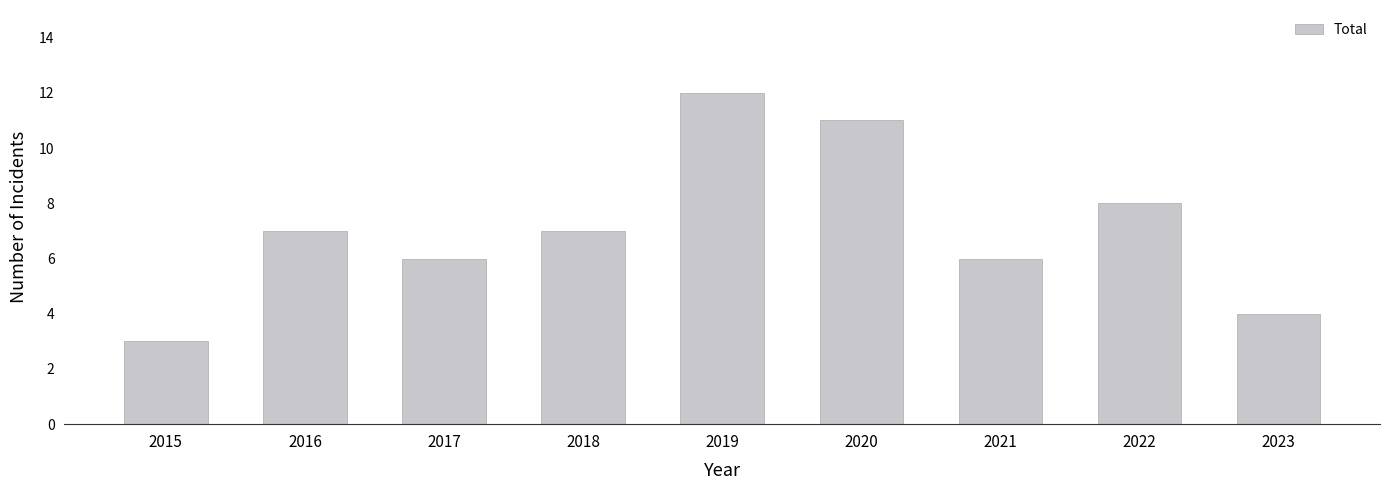

What value does the data have at 2019?

12